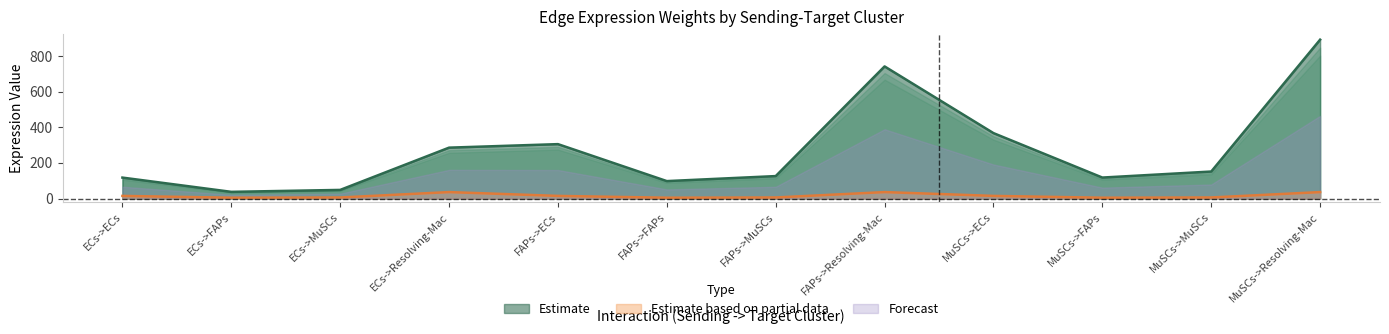

True or false: Receptor average expression value and Edge average expression weight intersect in this chart.

False